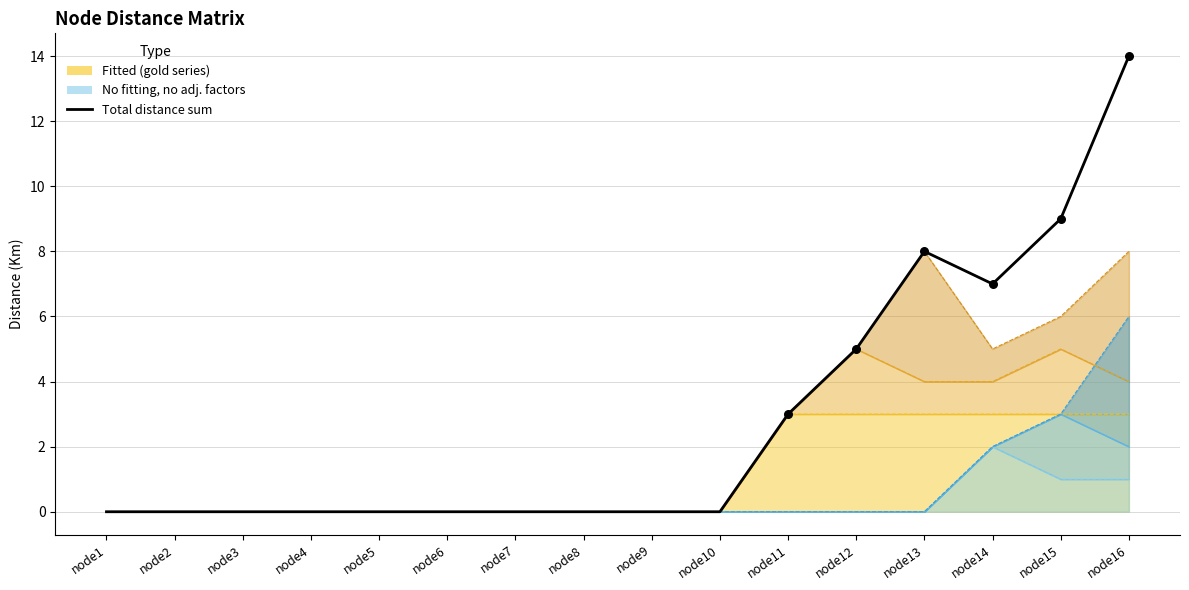

What is the change in value from node15 to node16?

+5